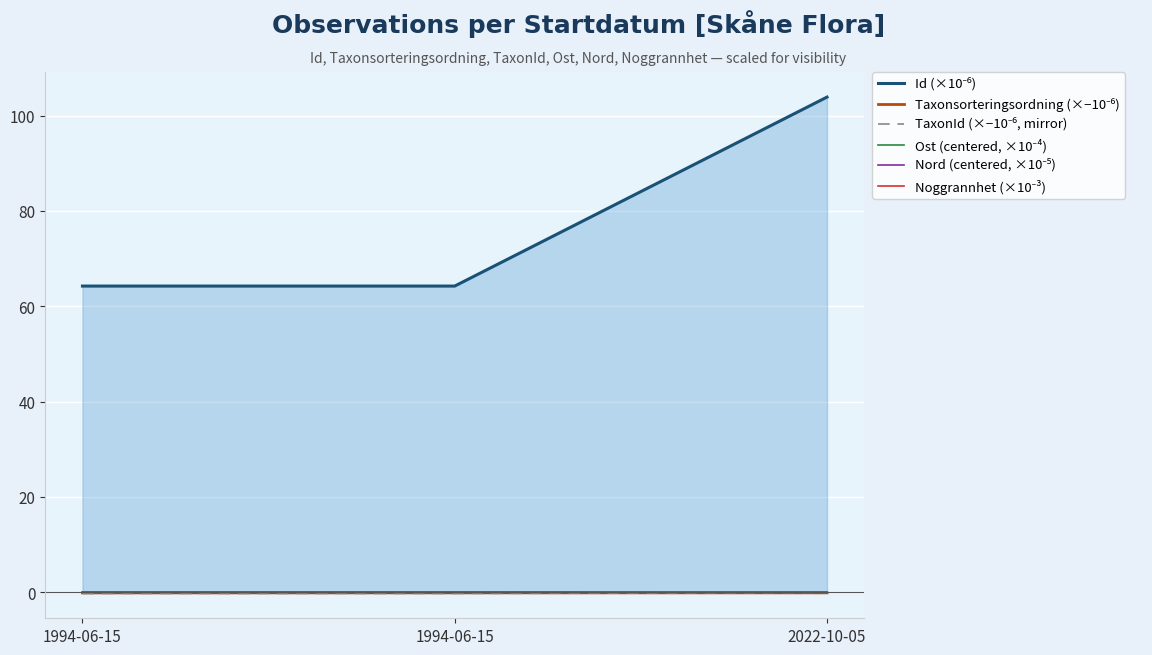

Between 2022-10-05 and 1994-06-15, which is larger?

2022-10-05